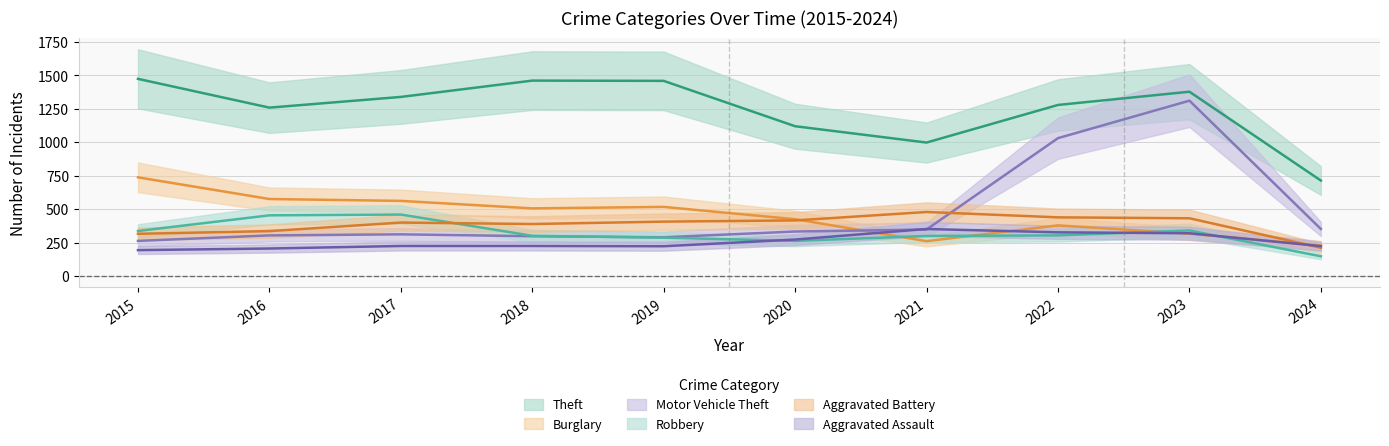

What is the minimum value for Theft?

714